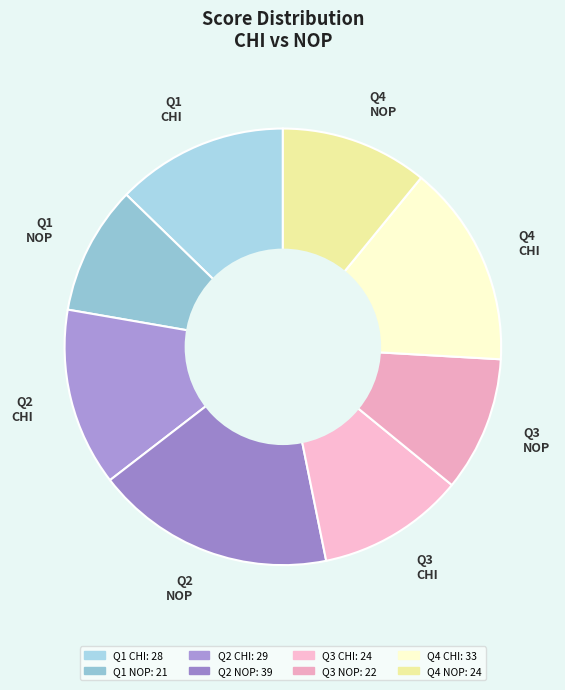

Which has a higher value, Q4 CHI or Q1 CHI?

Q4 CHI